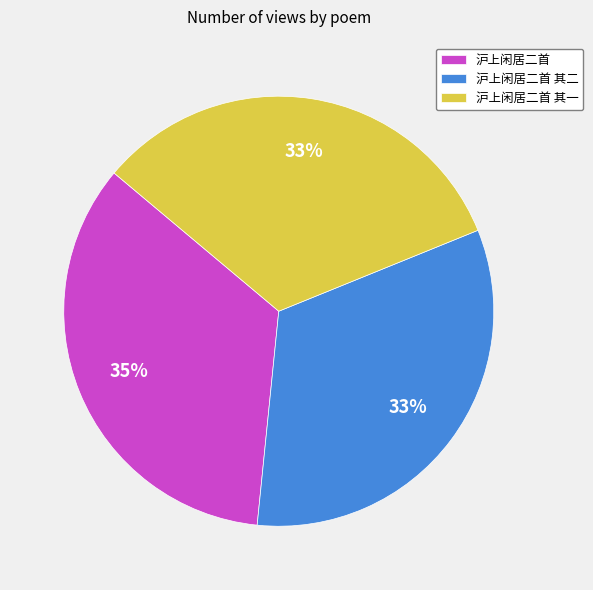

What is the largest slice in the pie chart?

沪上闲居二首